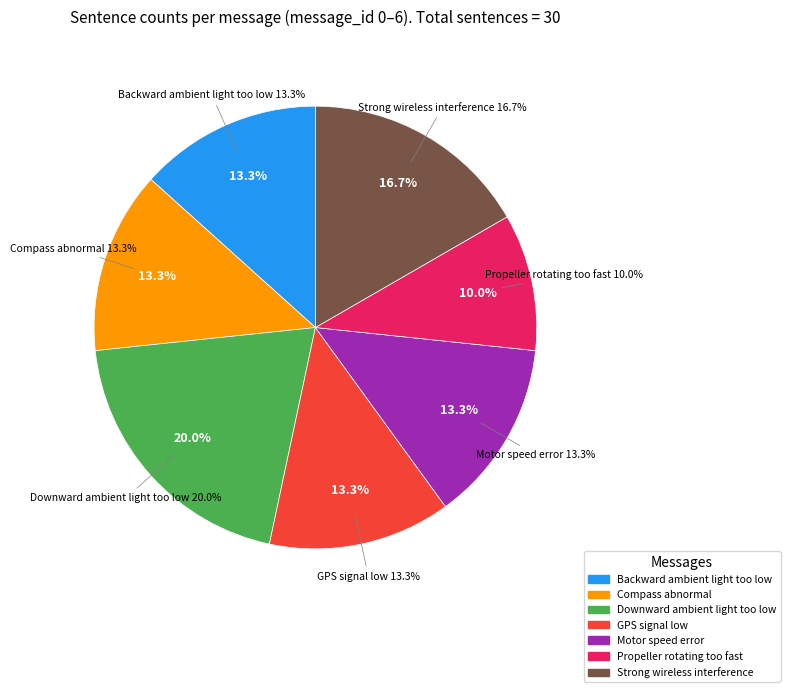

How many segments does this pie chart have?

7